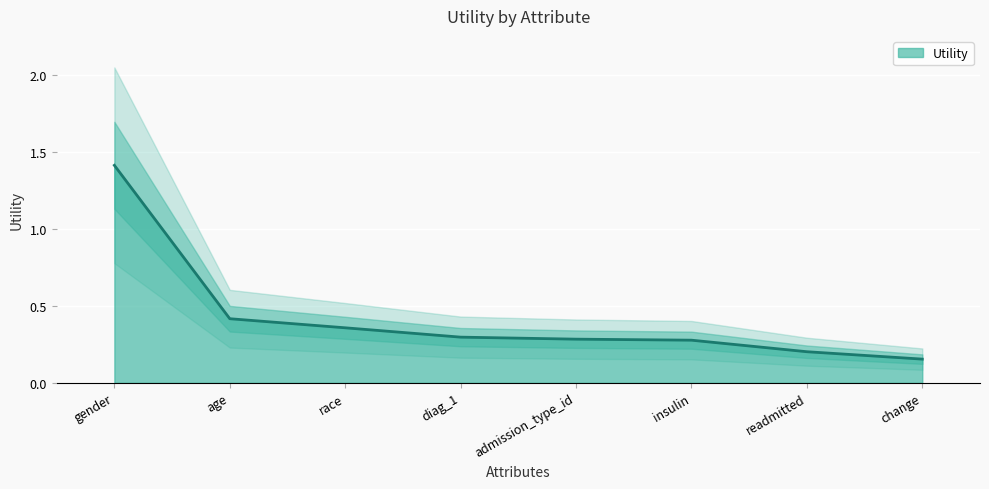

How many values are between 0 and 1?

7